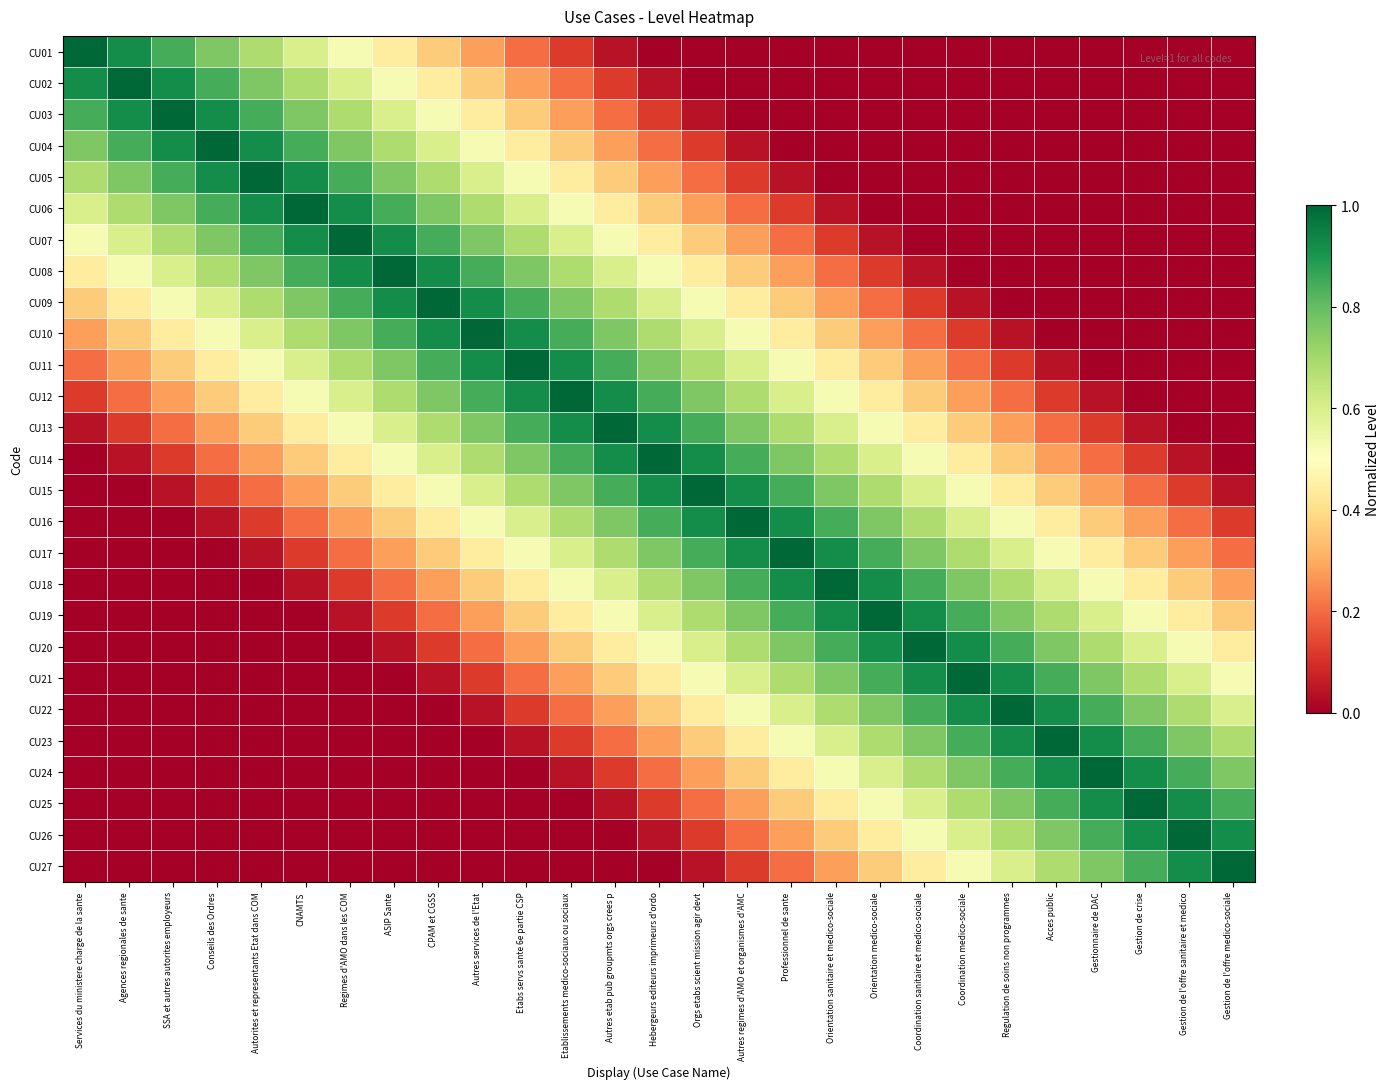

What is the difference between the highest and lowest values at Autres etab pub groupmts orgs crees p?

1.0